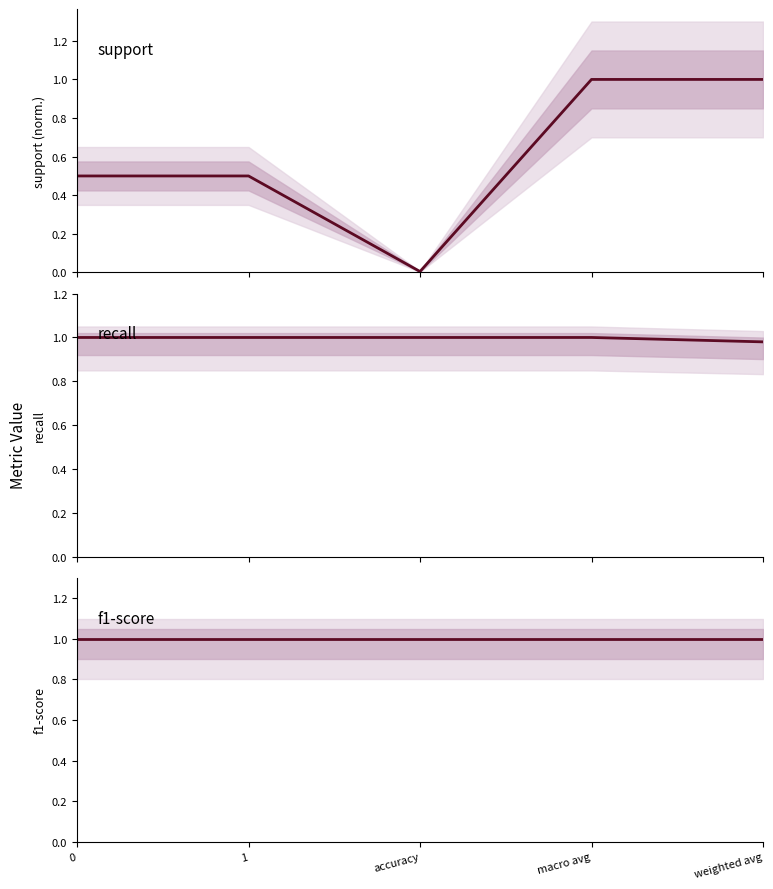

Rank the series by their maximum value, from highest to lowest.

support, recall, f1-score